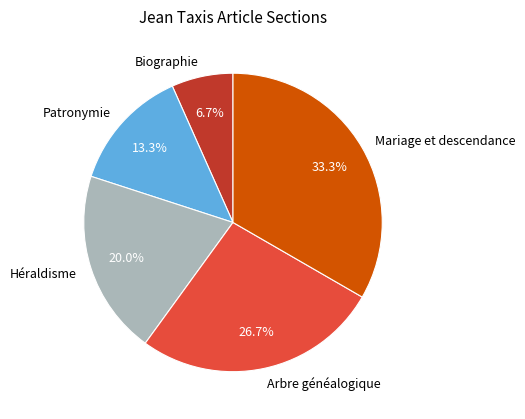

Is it true that Mariage et descendance is 33% of the pie?

True